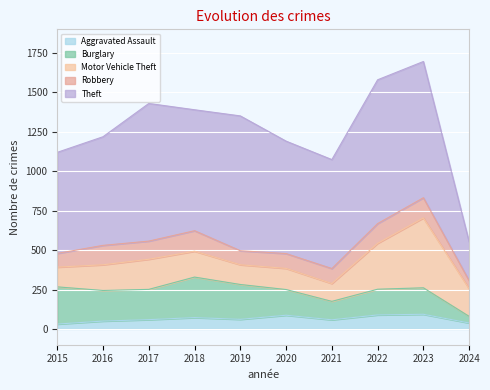

At how many categories does at least one series exceed 682?

8